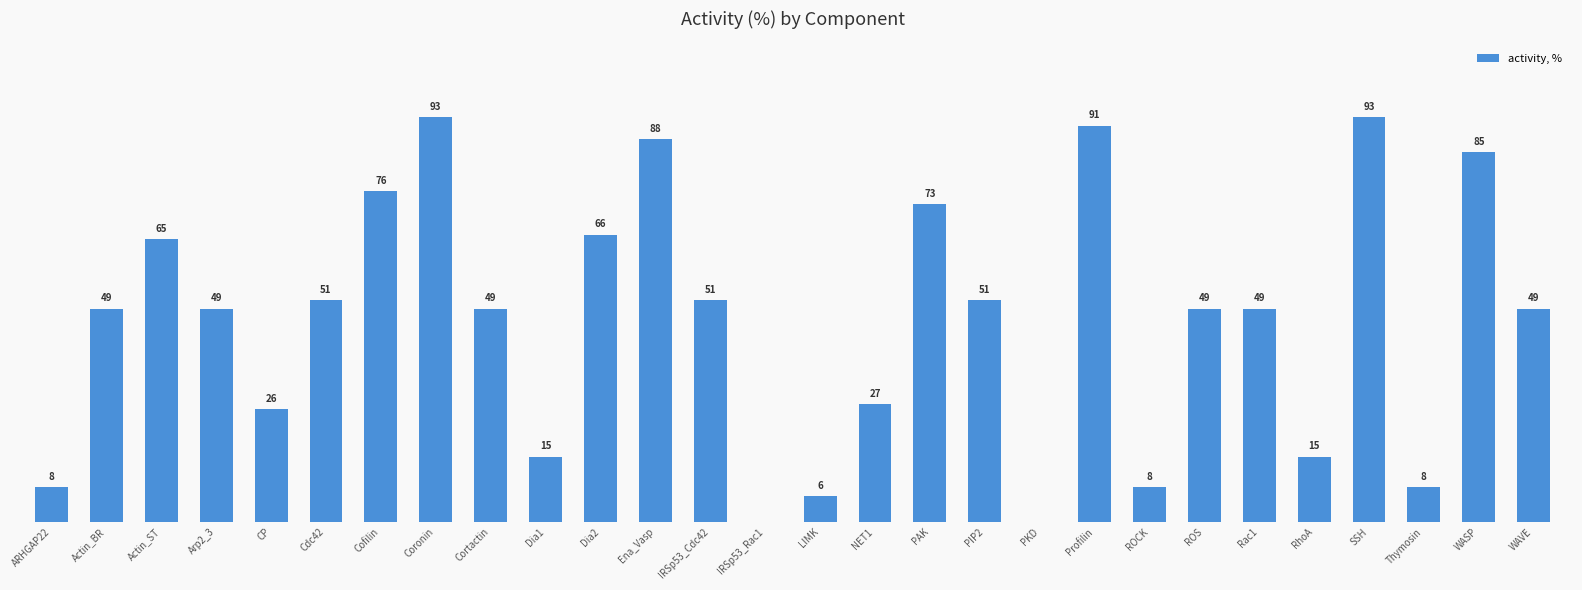

Which has a higher value, PIP2 or SSH?

SSH